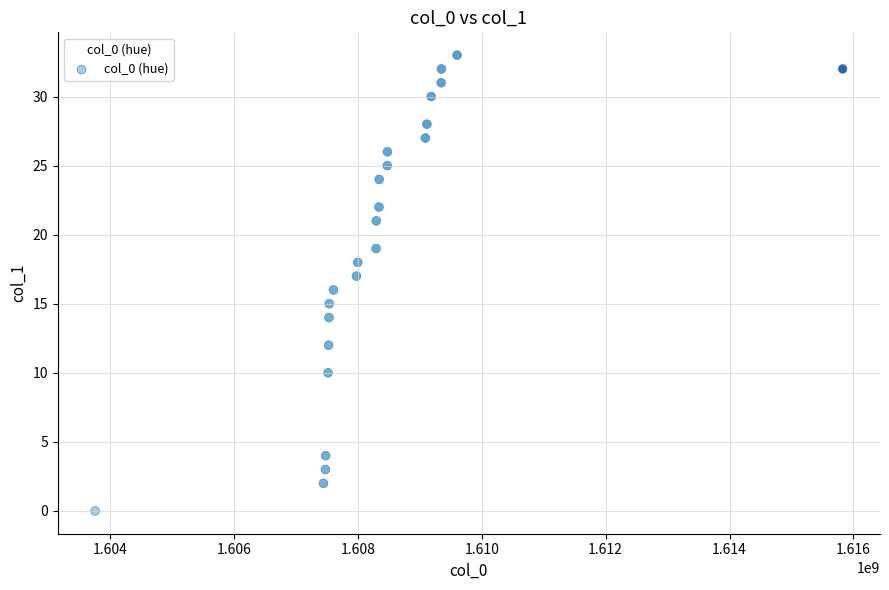

What is the range of Y values (max minus min)?

33